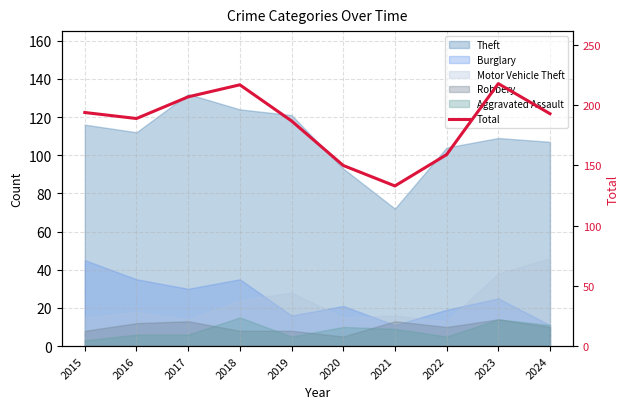

Which category has the highest value across all series?

2023